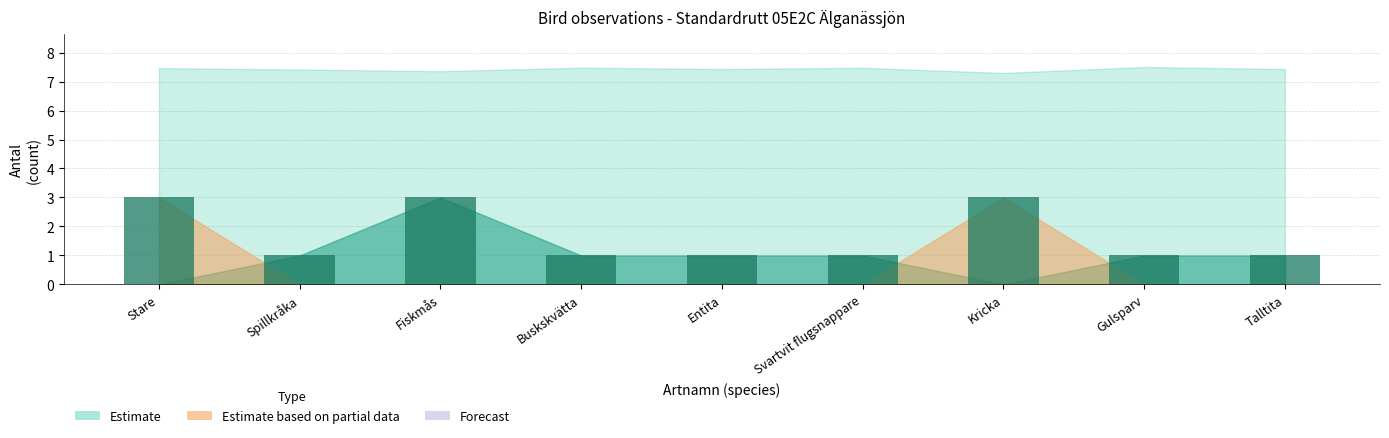

What is the label of the 2nd bar from the left?

Spillkråka